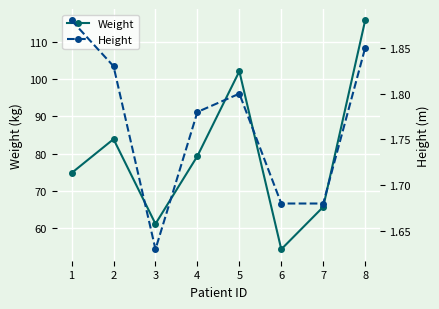

How many lines are shown in the chart?

2